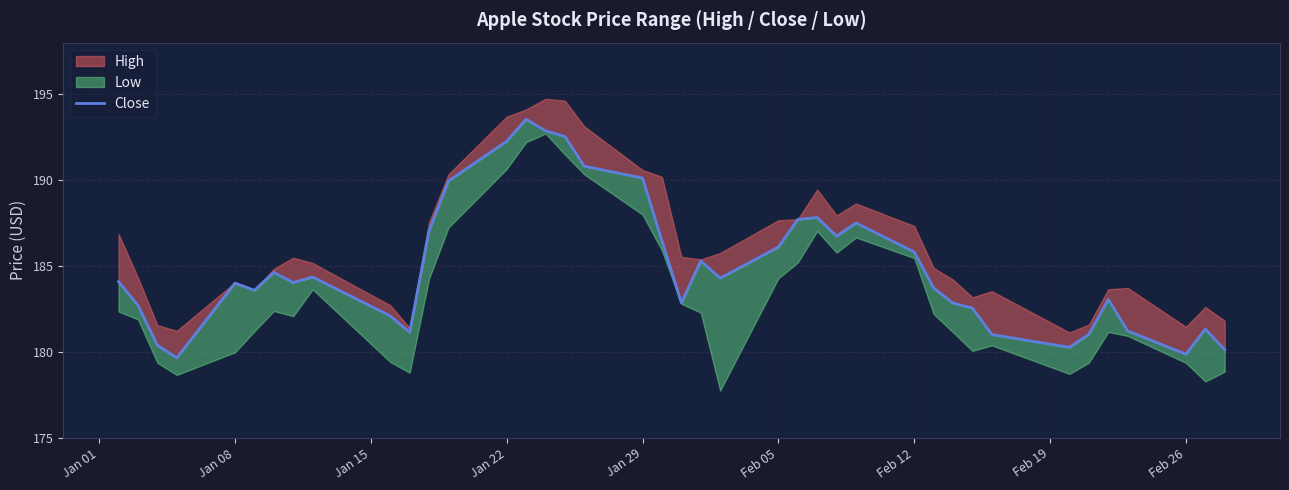

How many lines are shown in the chart?

1